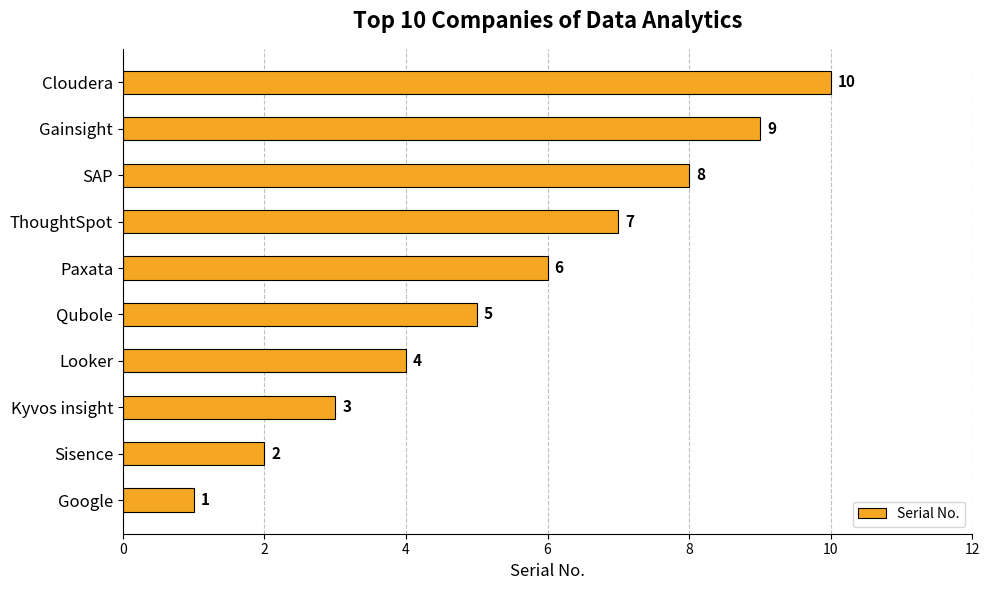

Is it true that the value at Qubole is 5?

True